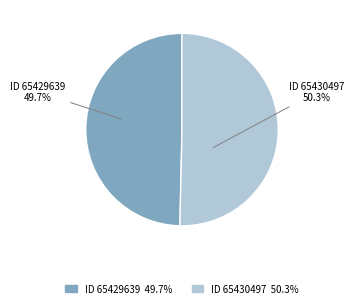

Is there a majority slice in this chart?

Yes